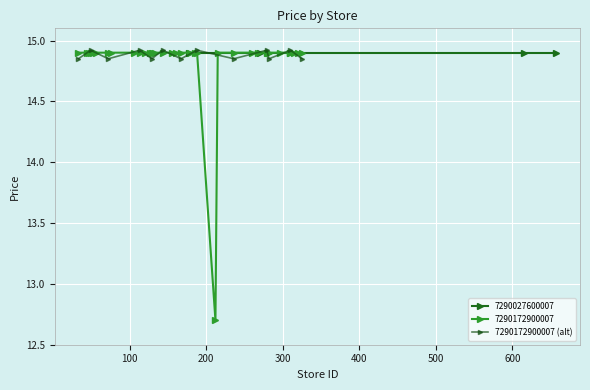

Count the number of categories in the chart.

13